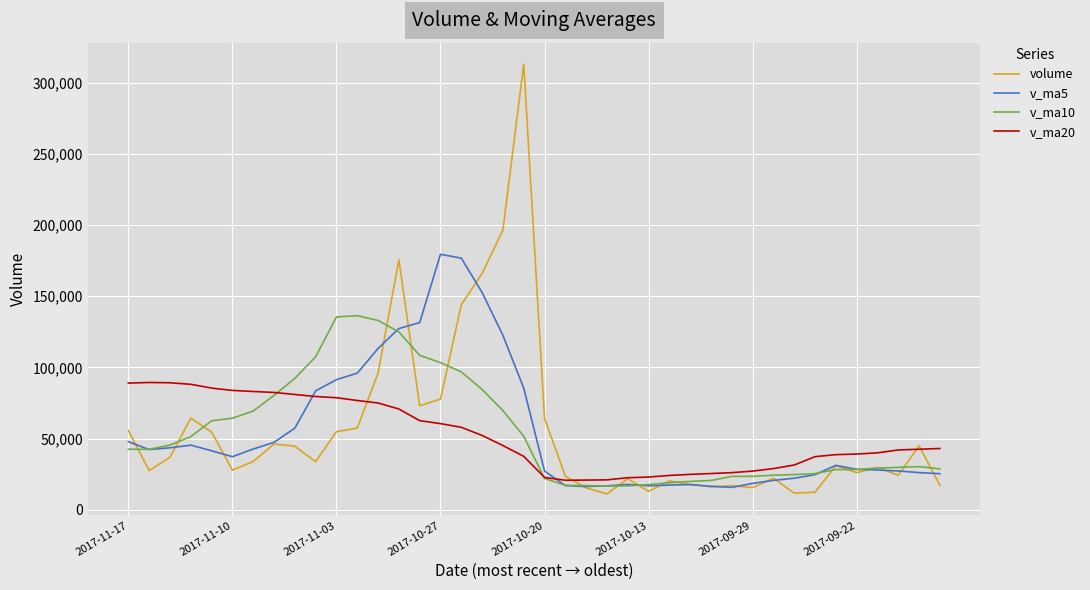

Which series has the widest spread of values?

volume